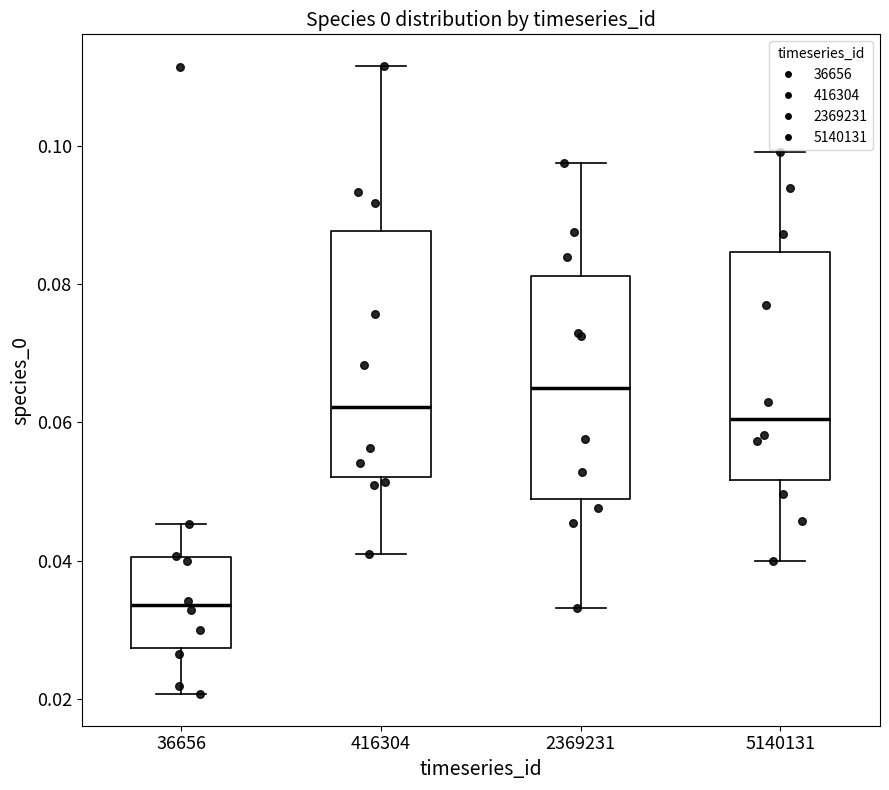

Comparing the boxes themselves (not the whiskers), which one is the tallest?

416304